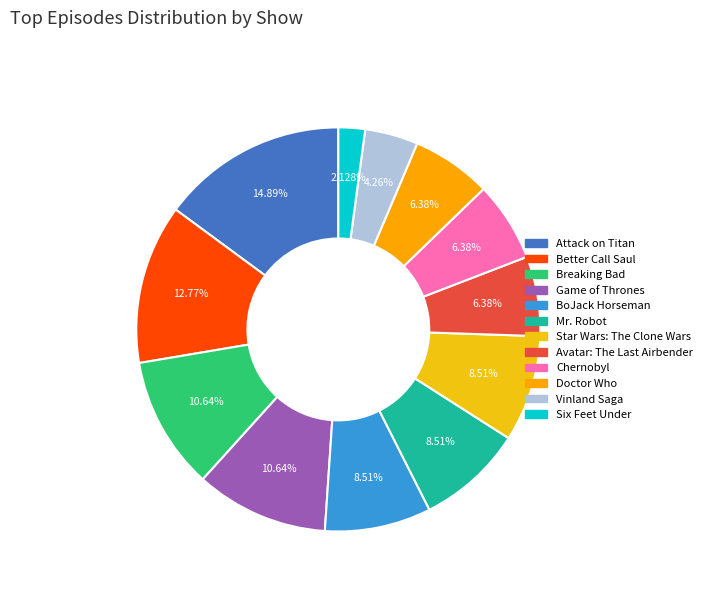

What percentage is the Game of Thrones slice, to the nearest percent?

11%